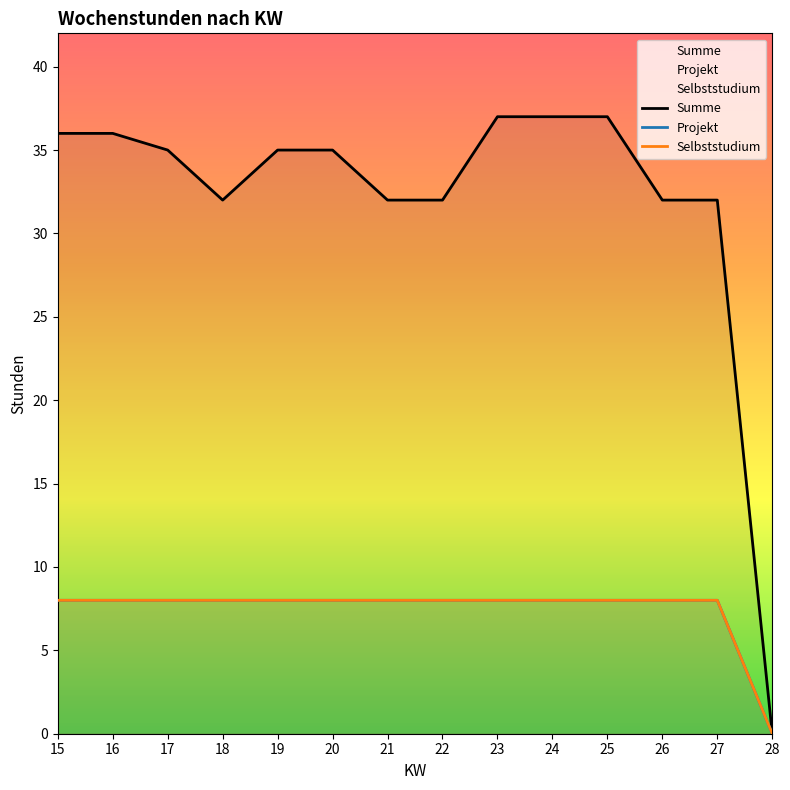

Reading right to left, what are all the values shown in this chart?

Summe: 0	32	32	37	37	37	32	32	35	35	32	35	36	36
Projekt: 0	8	8	8	8	8	8	8	8	8	8	8	8	8
Selbststudium: 0	8	8	8	8	8	8	8	8	8	8	8	8	8